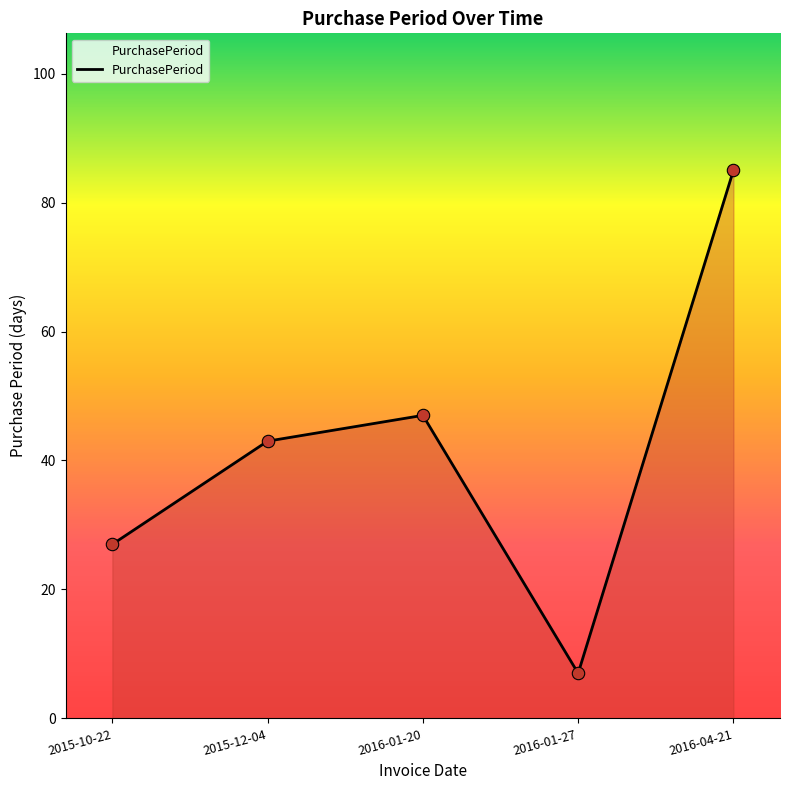

What is the change in value from 2015-10-22 to 2016-01-27?

-20